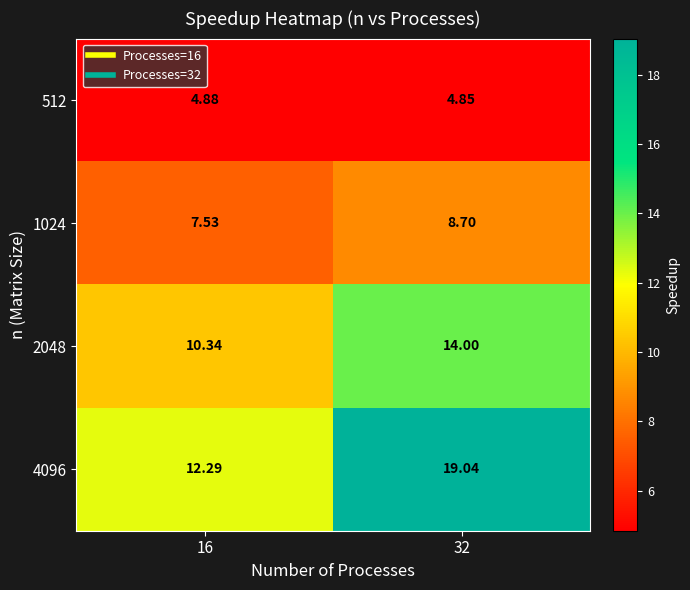

Is the value of 4096 at 32 greater than the value of 1024 at 32?

Yes